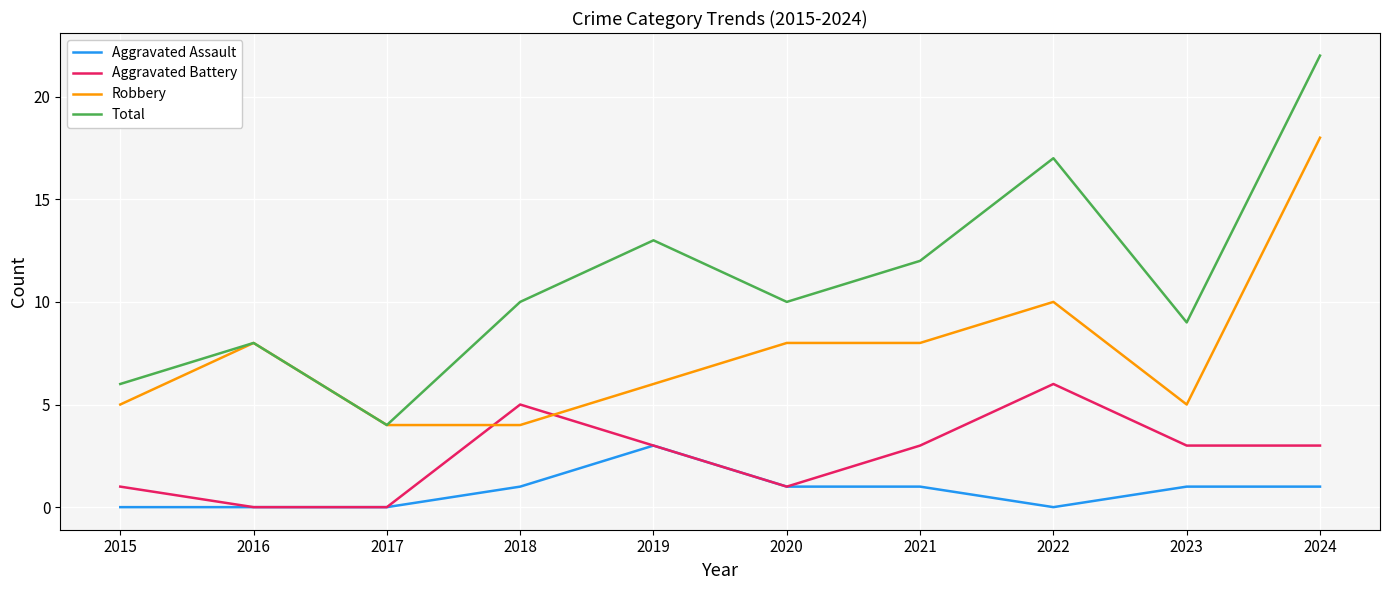

Rank the series by their average value, from highest to lowest.

Total, Robbery, Aggravated Battery, Aggravated Assault